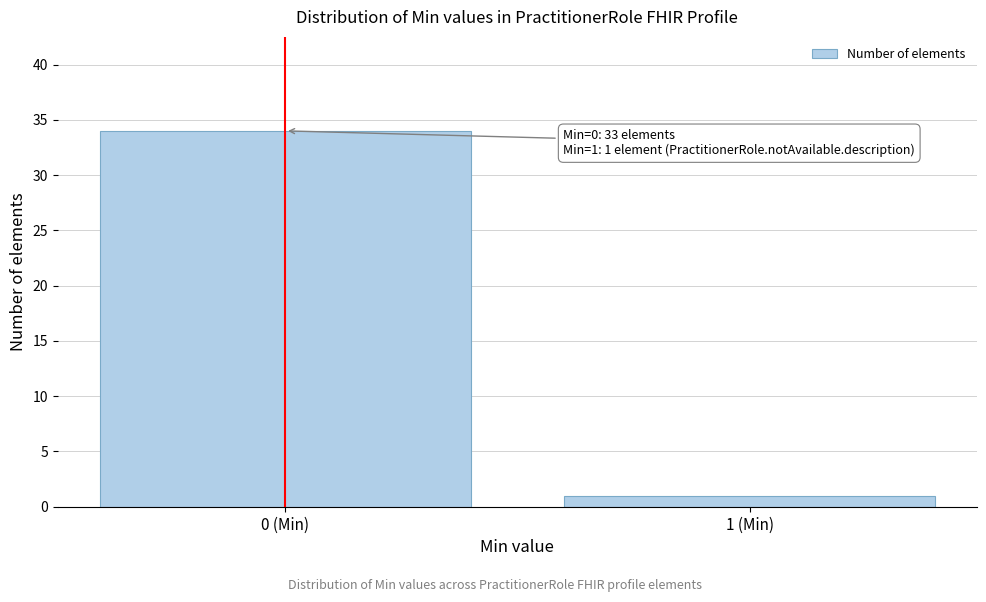

Reading left to right, list all the values displayed in this chart.

34	1